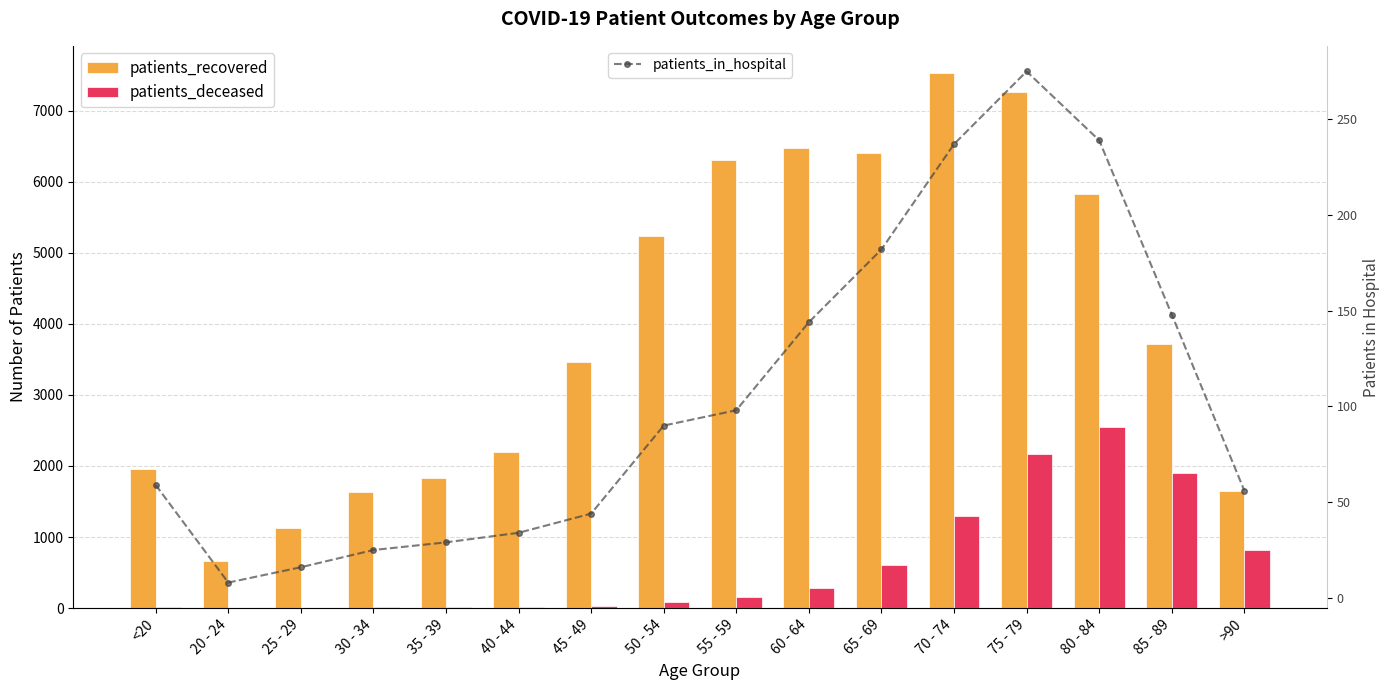

What is the greatest value displayed?

7534